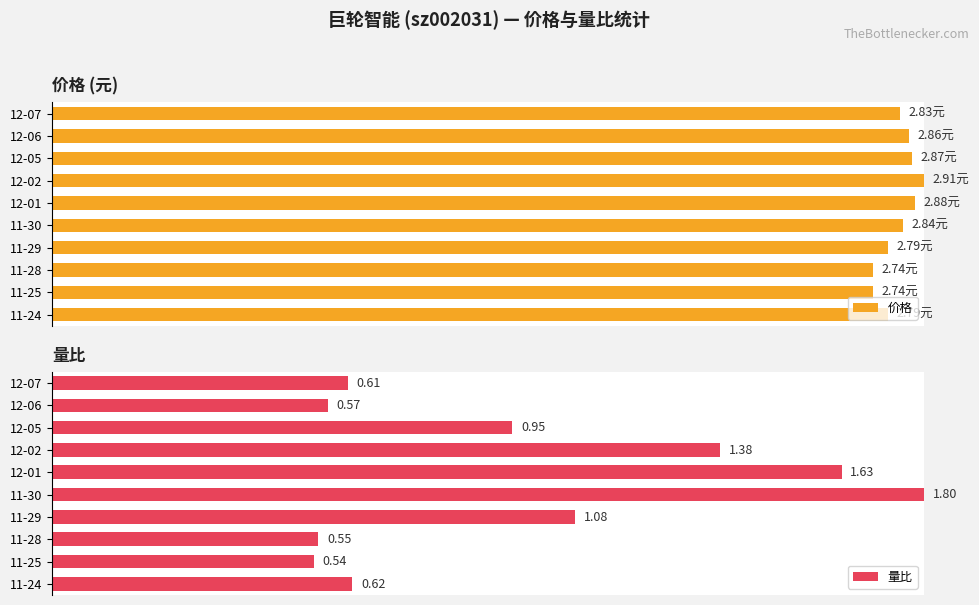

The value of 量比 at 12-07 is 52.2. True or false?

False